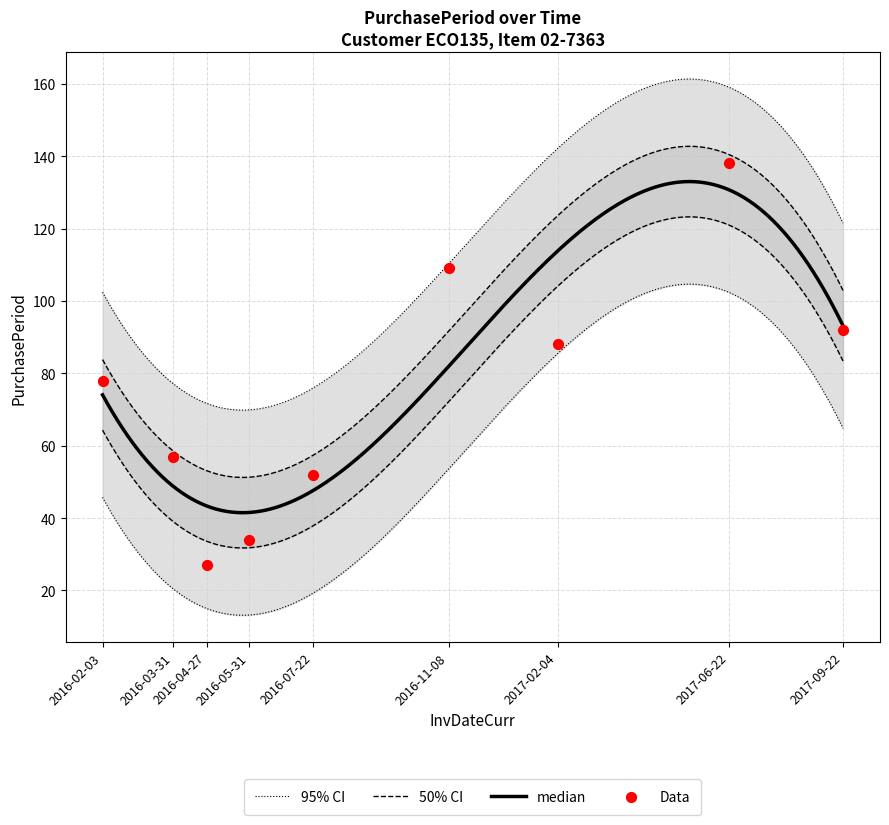

Between 2016-03-31 and 2017-06-22, which is larger?

2017-06-22